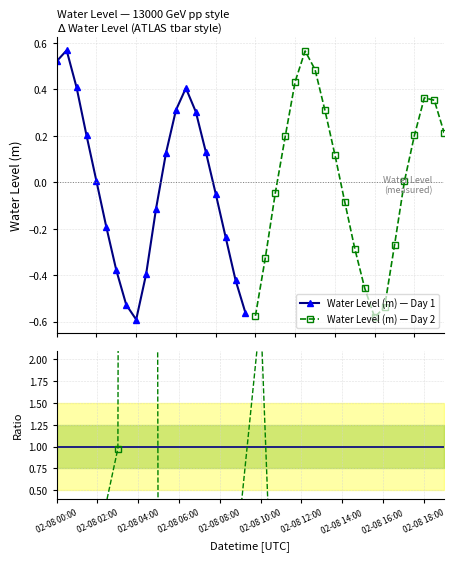

How many interior local peaks does the Water Level (m) — Day 1 series have?

2